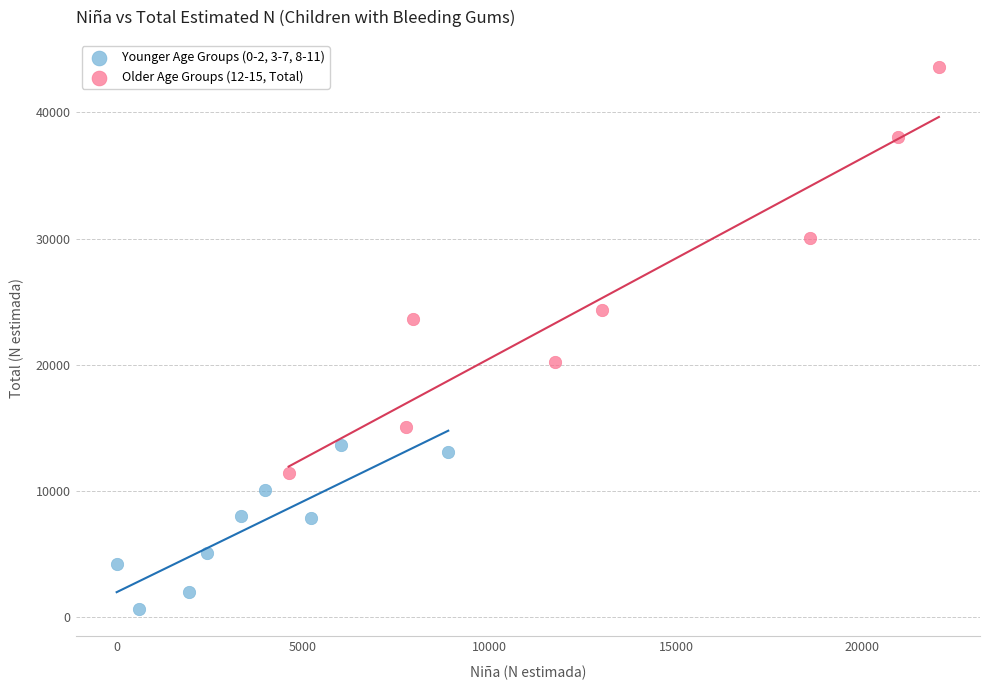

Which series reaches the maximum Y coordinate?

Older Age Groups (12-15, Total)